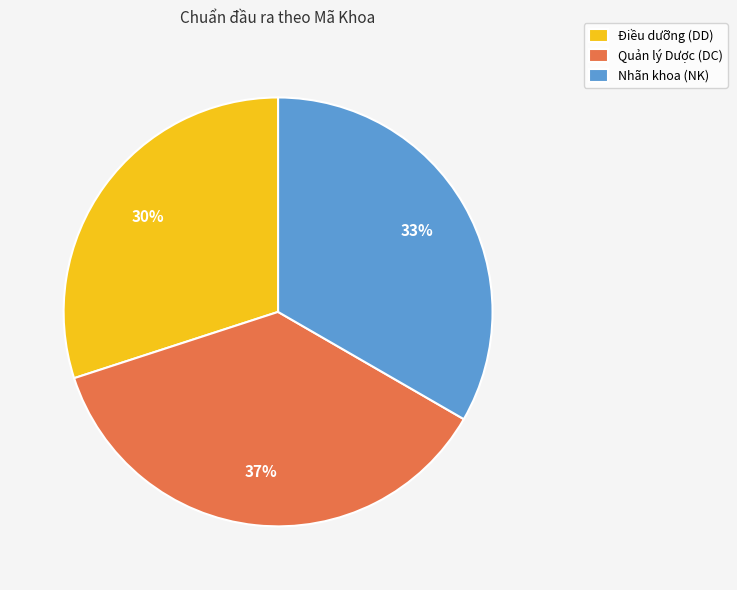

Do Quản lý Dược (DC) and Điều dưỡng (DD) together represent more than half of the pie?

Yes